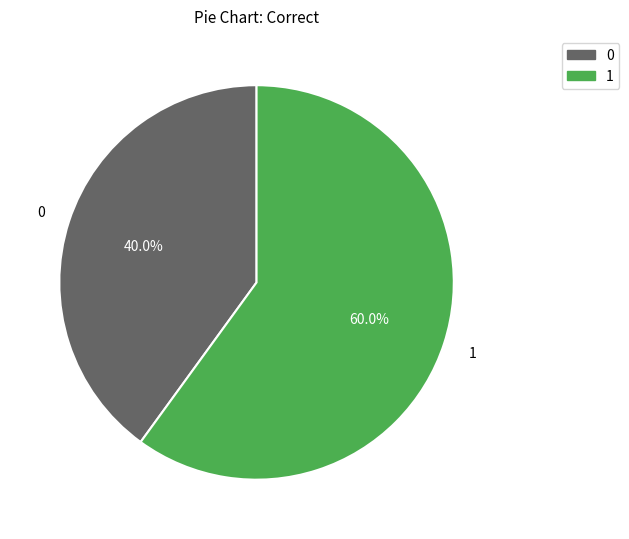

Does 0 represent more than half of the total?

No